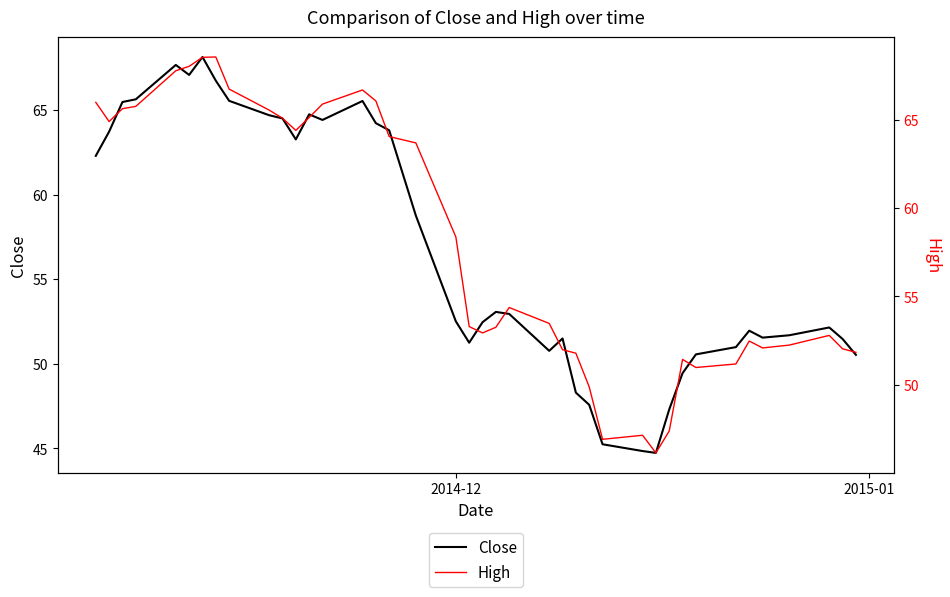

Is the value of High at 7 greater than the value of Close at 34?

Yes